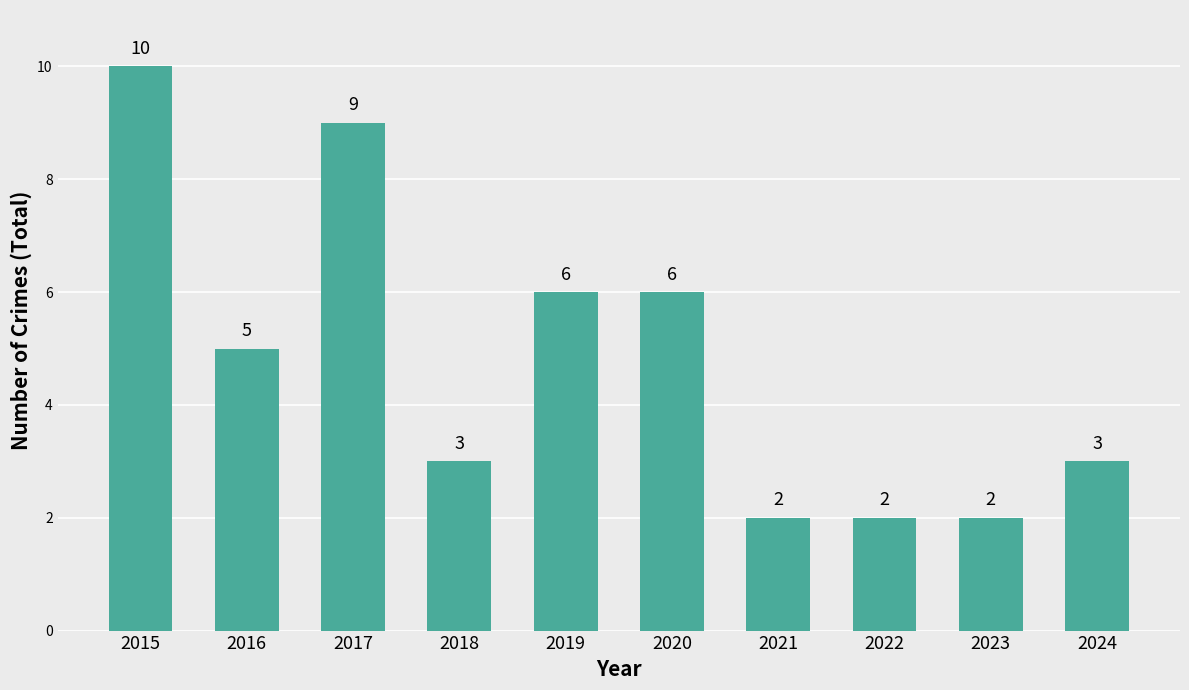

What is the greatest value displayed?

10